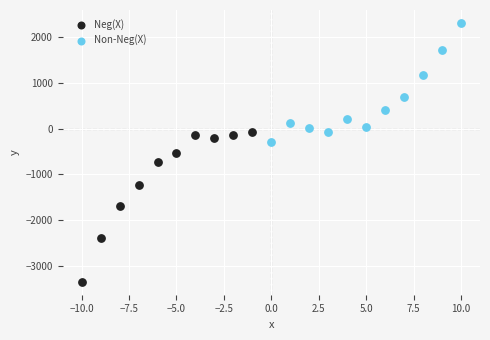

Which series has the widest spread of Y values?

Neg(X)